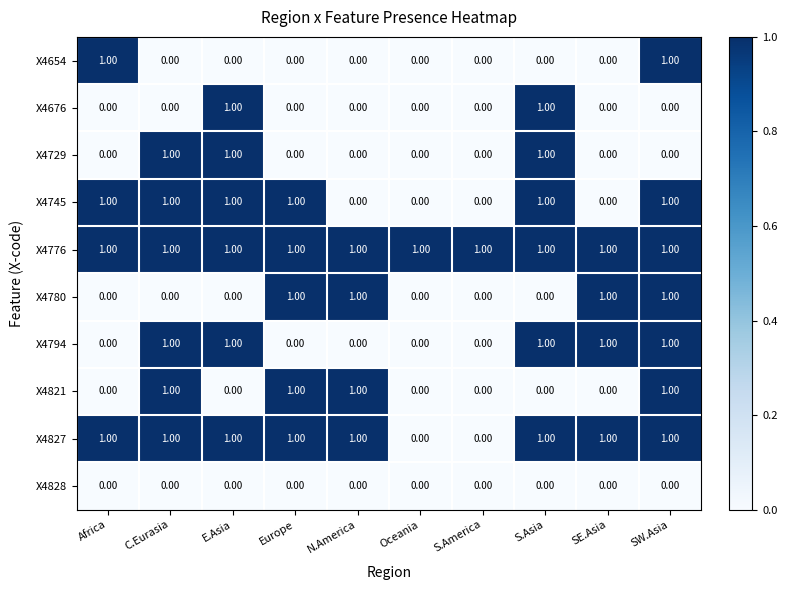

At which category is the sum across all series the highest?

SW.Asia